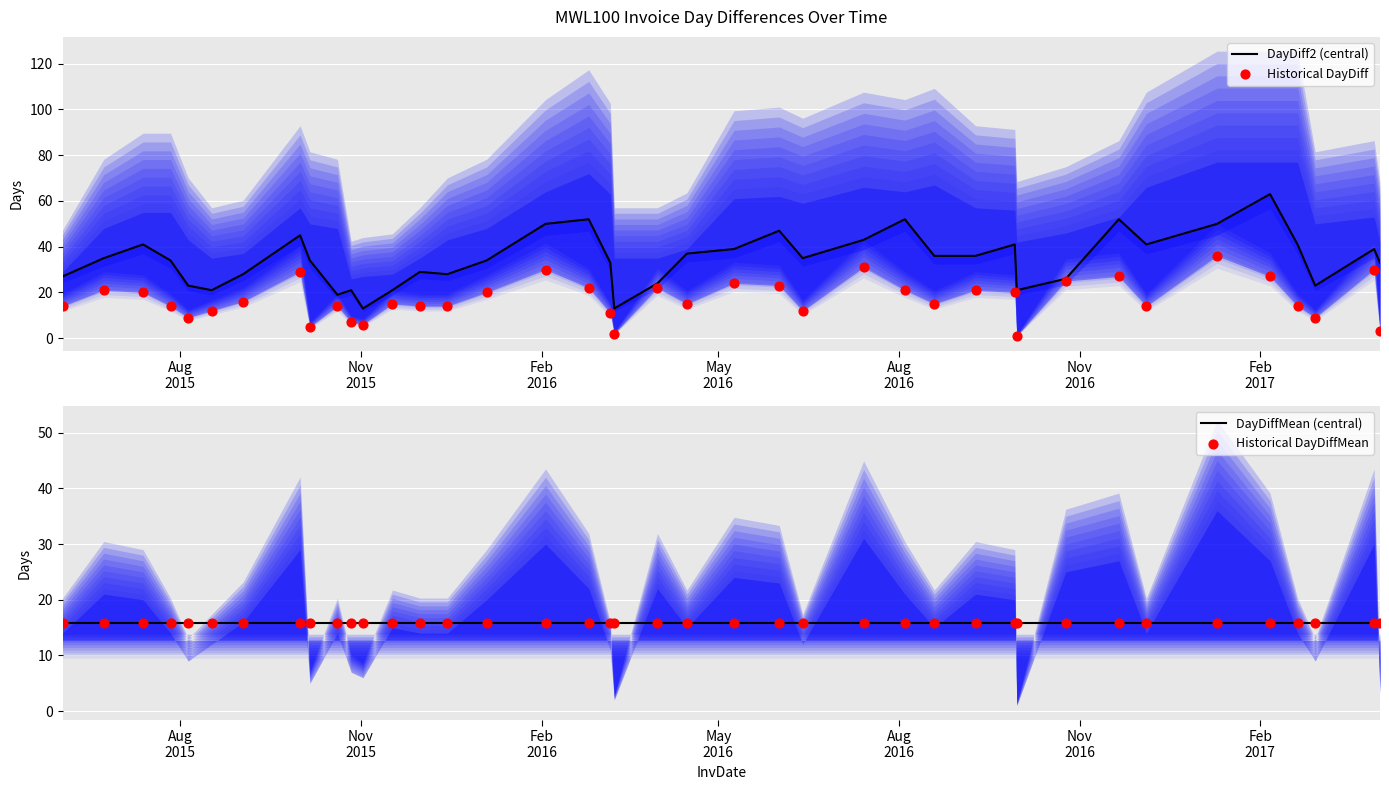

Which series contains the lowest Y value?

Historical DayDiff